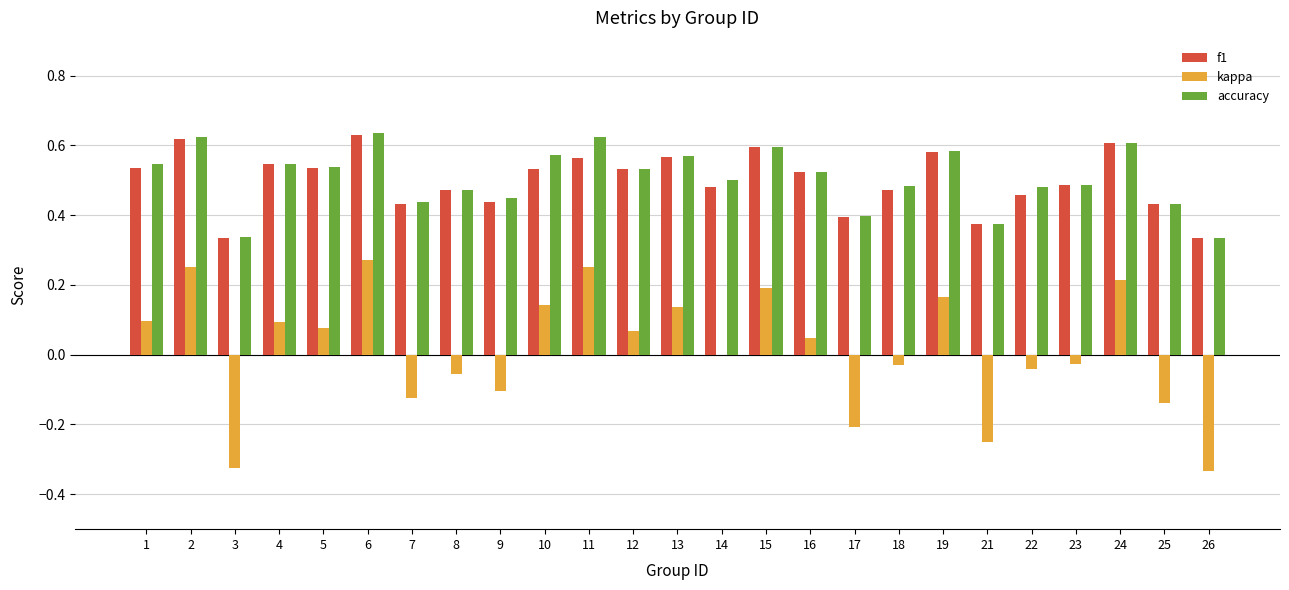

The accuracy series shows 0.5 at 1. True or false?

True